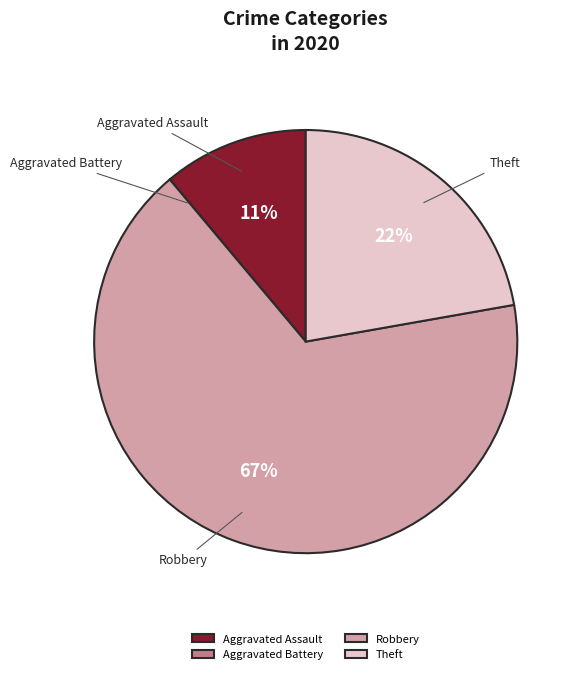

Which slice is the largest?

Robbery